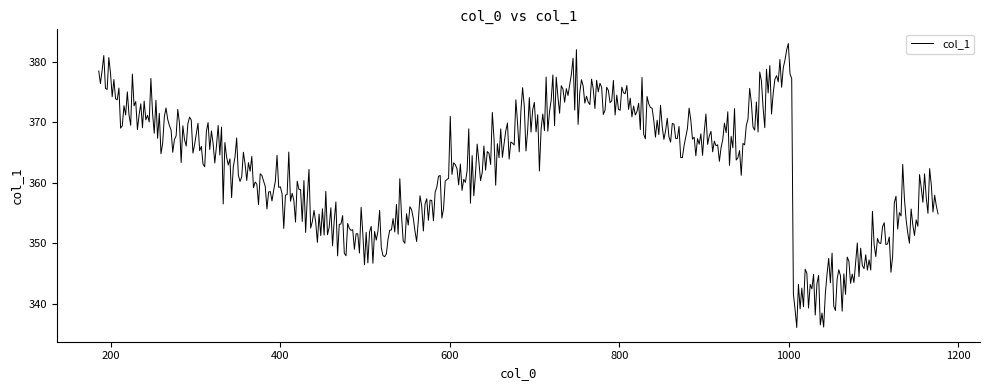

What is the sum of all values?

181285.8